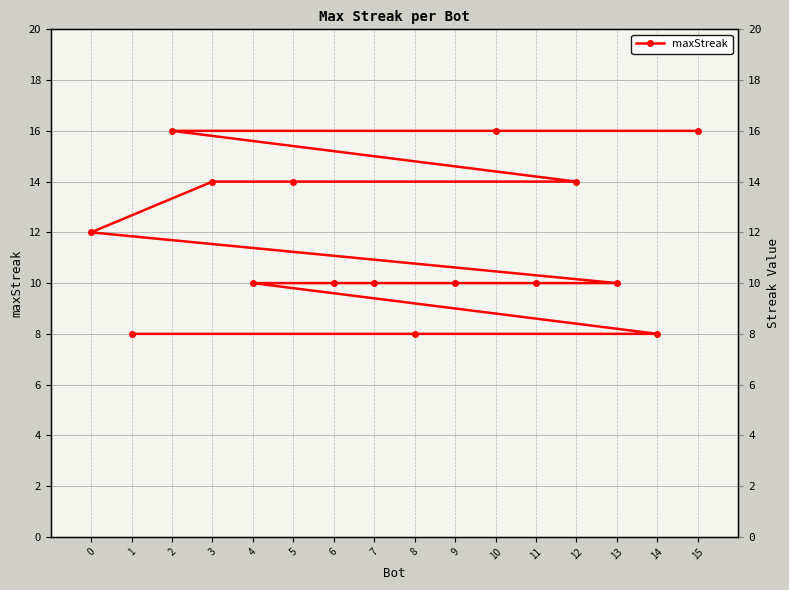

The value at 3 is 14. True or false?

True